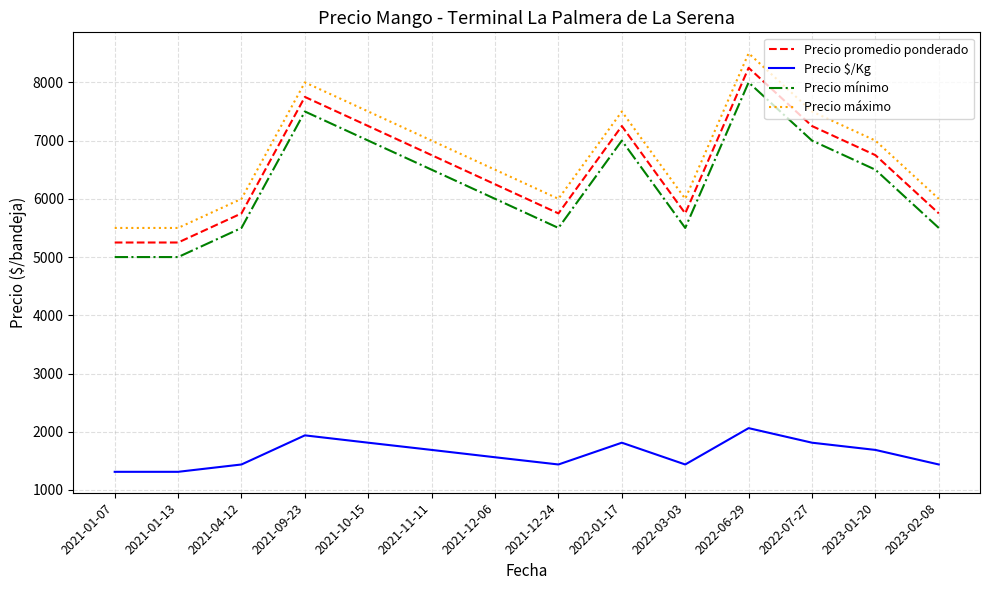

Does the chart have visible grid lines?

Yes